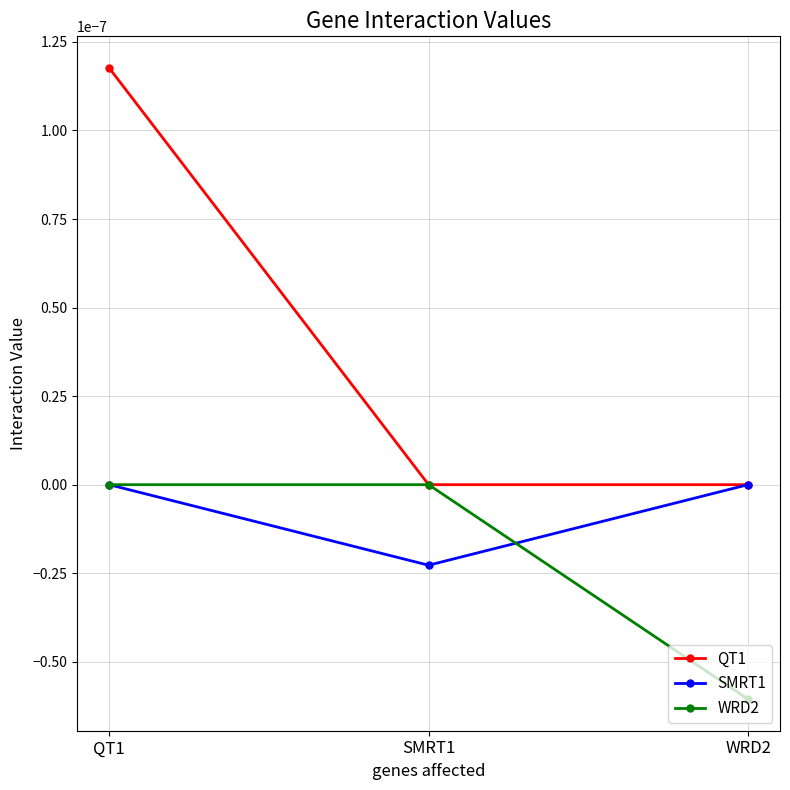

Rank the series by their average value, from highest to lowest.

QT1, SMRT1, WRD2